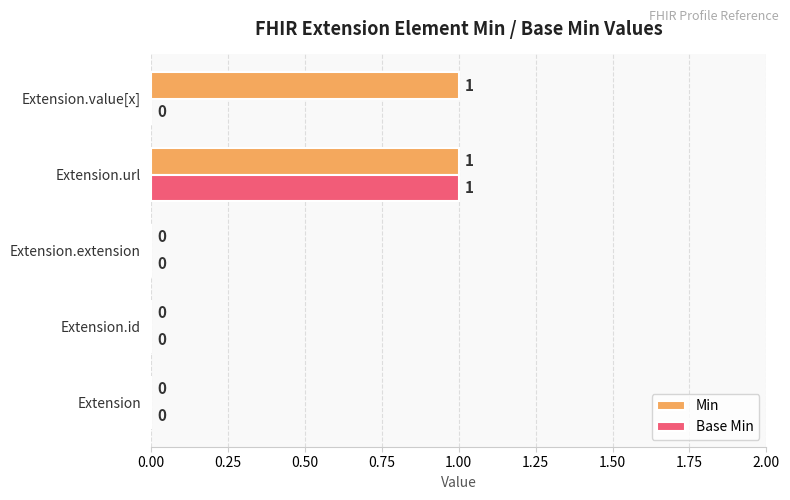

True or false: Min has a value of 0 at Extension.extension.

True